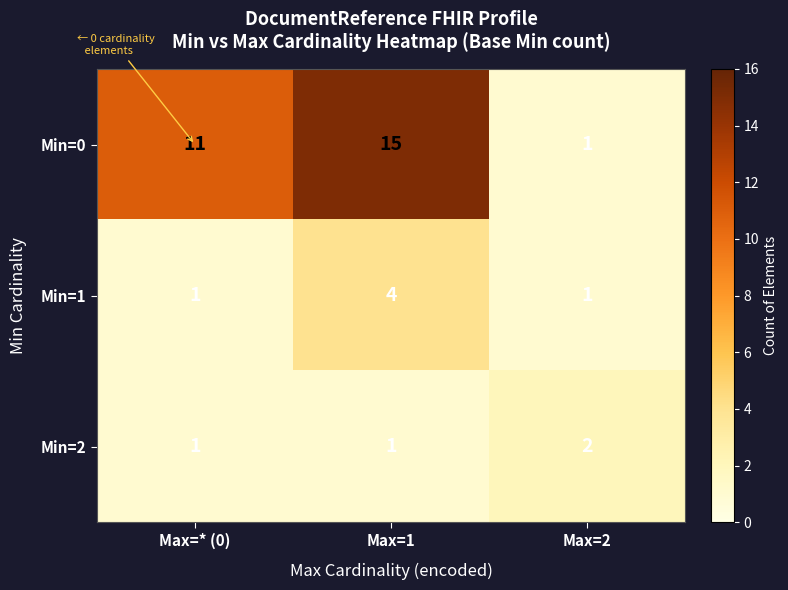

Is it true that Min=2 equals 2 at Max=2?

True